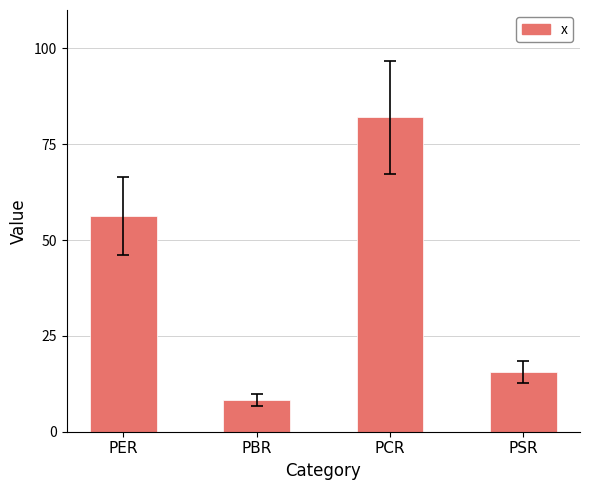

How many categories are shown in the chart?

4